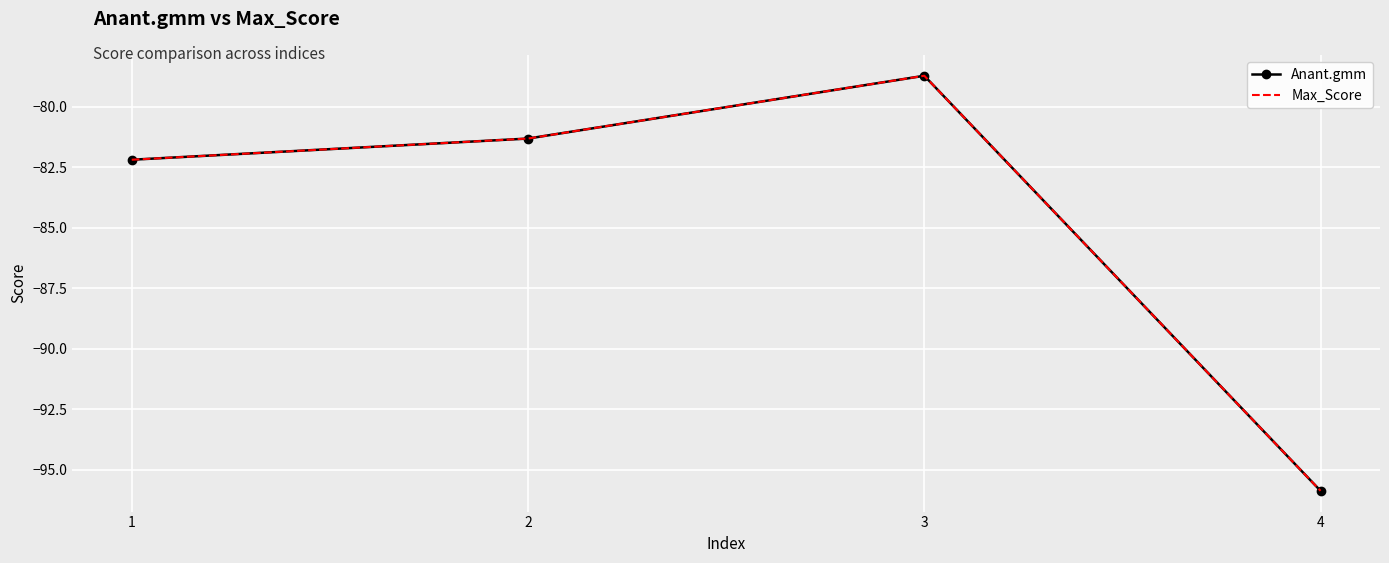

How many interior local peaks does the Max_Score series have?

1